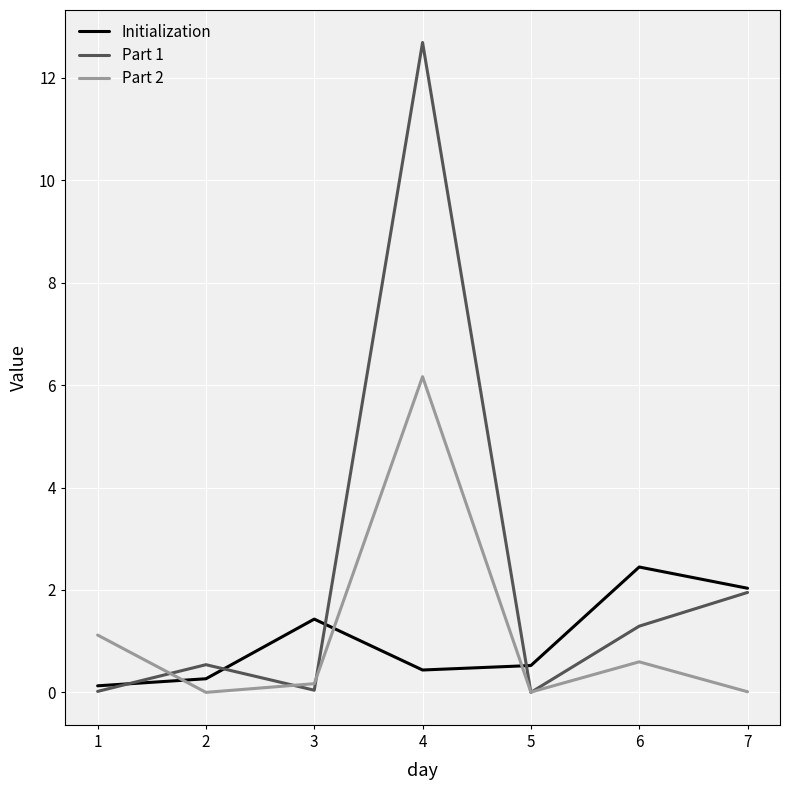

The Part 2 series shows 0.0 at 5. True or false?

True